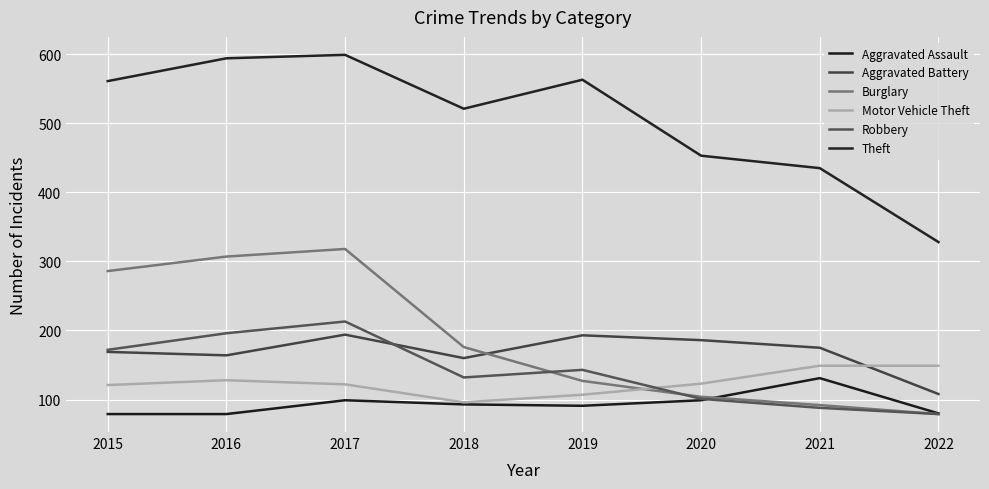

How many lines are shown in the chart?

6